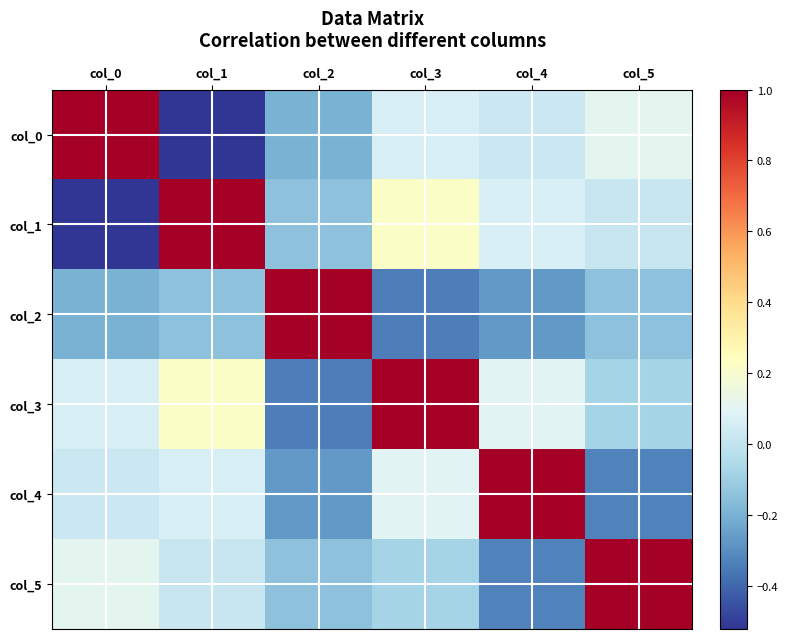

Reading left to right, transcribe all the data shown in this chart.

col_0: col_0=1.0	col_1=-0.5	col_2=-0.2	col_3=0.1	col_4=0.0	col_5=0.1
col_1: col_0=-0.5	col_1=1.0	col_2=-0.1	col_3=0.2	col_4=0.1	col_5=0.0
col_2: col_0=-0.2	col_1=-0.1	col_2=1.0	col_3=-0.3	col_4=-0.3	col_5=-0.1
col_3: col_0=0.1	col_1=0.2	col_2=-0.3	col_3=1.0	col_4=0.1	col_5=-0.1
col_4: col_0=0.0	col_1=0.1	col_2=-0.3	col_3=0.1	col_4=1.0	col_5=-0.3
col_5: col_0=0.1	col_1=0.0	col_2=-0.1	col_3=-0.1	col_4=-0.3	col_5=1.0